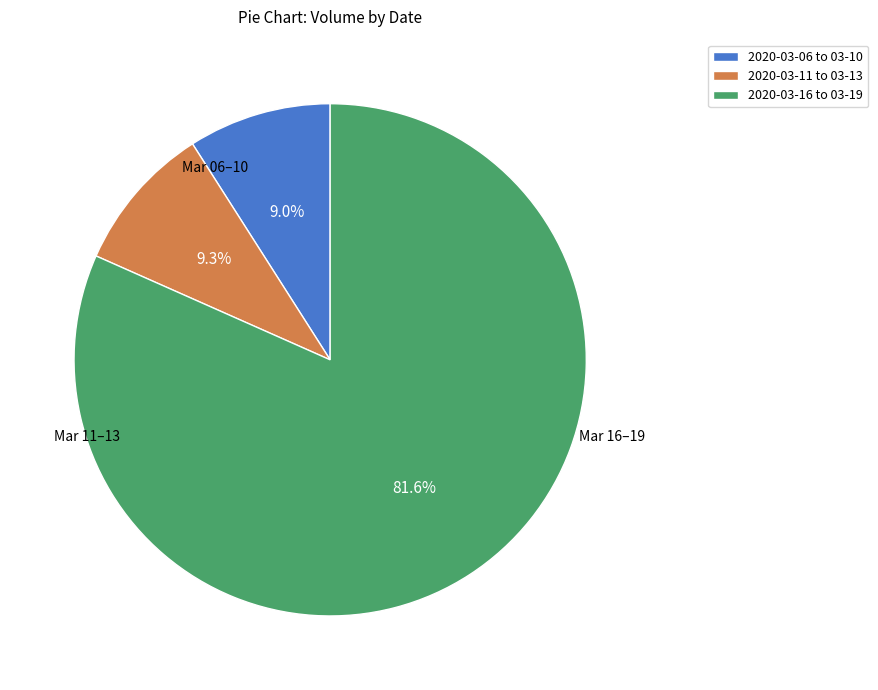

Is the sum of 2020-03-11 to 03-13 and 2020-03-06 to 03-10 greater than half?

No